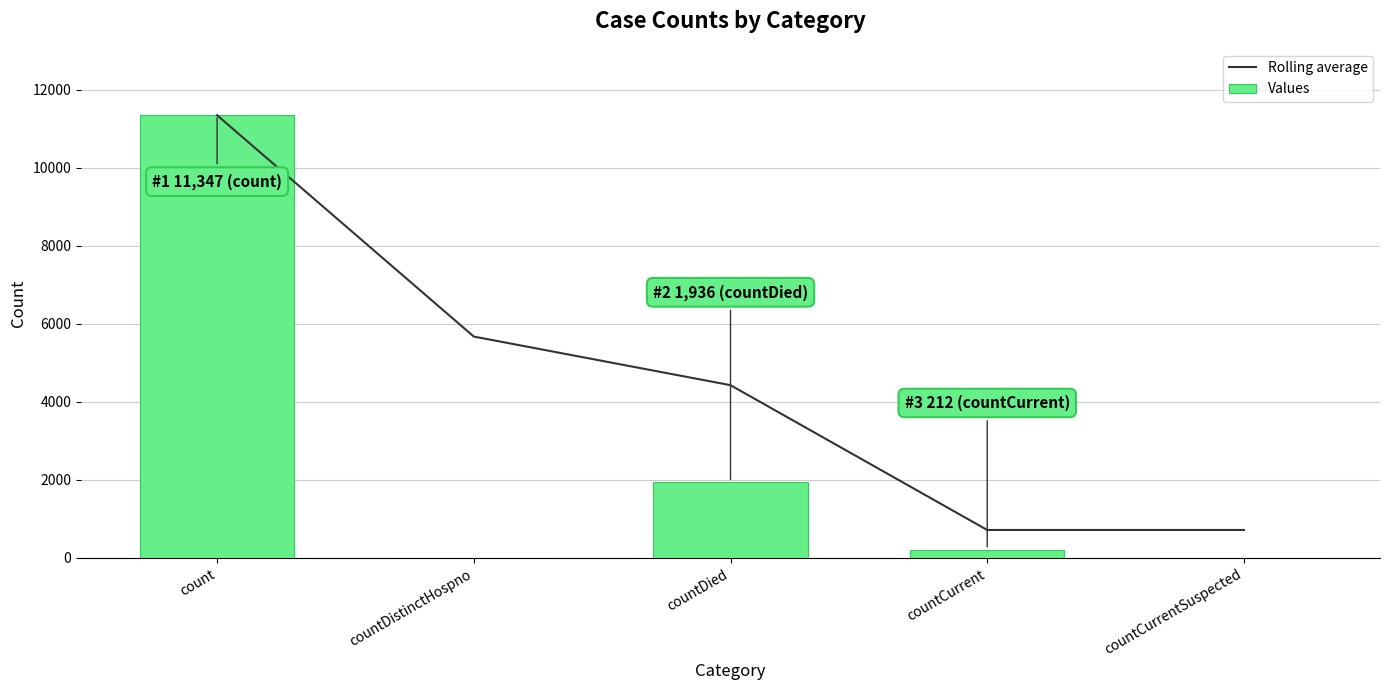

The value of Values at countDistinctHospno is -6205.2. True or false?

False